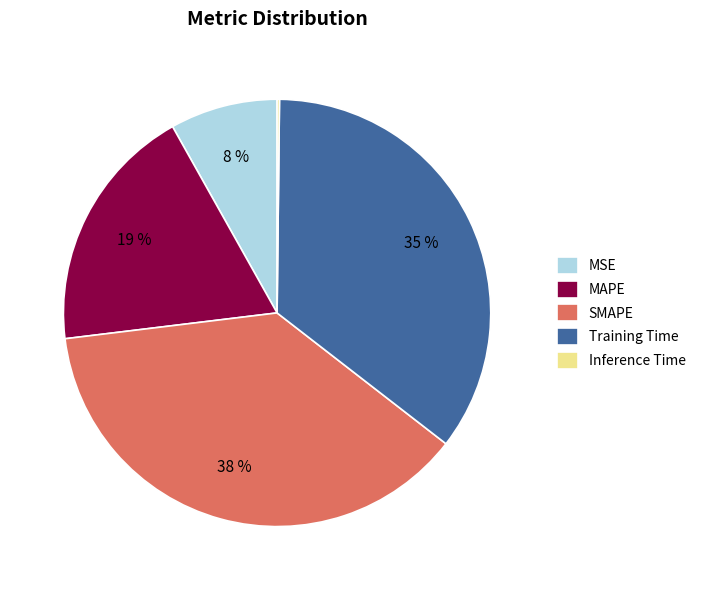

Combined, do MAPE and SMAPE account for over 50%?

Yes